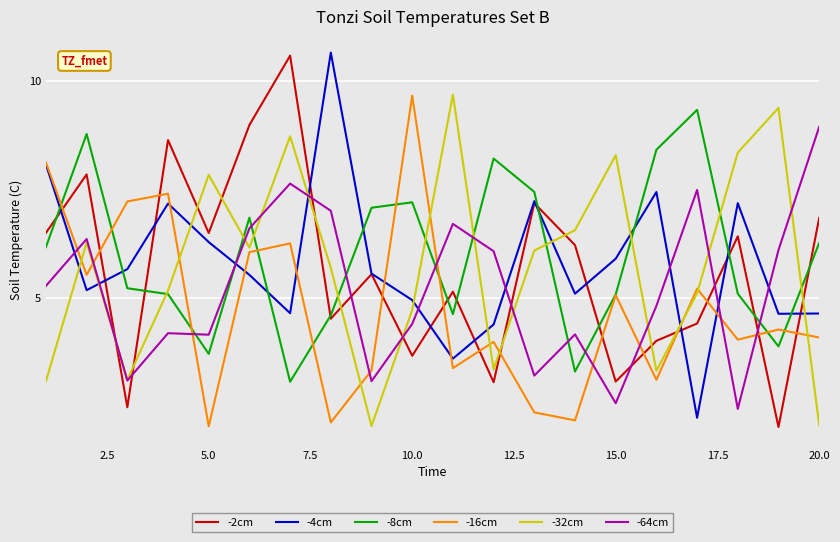

What is the smallest value displayed?

2.0